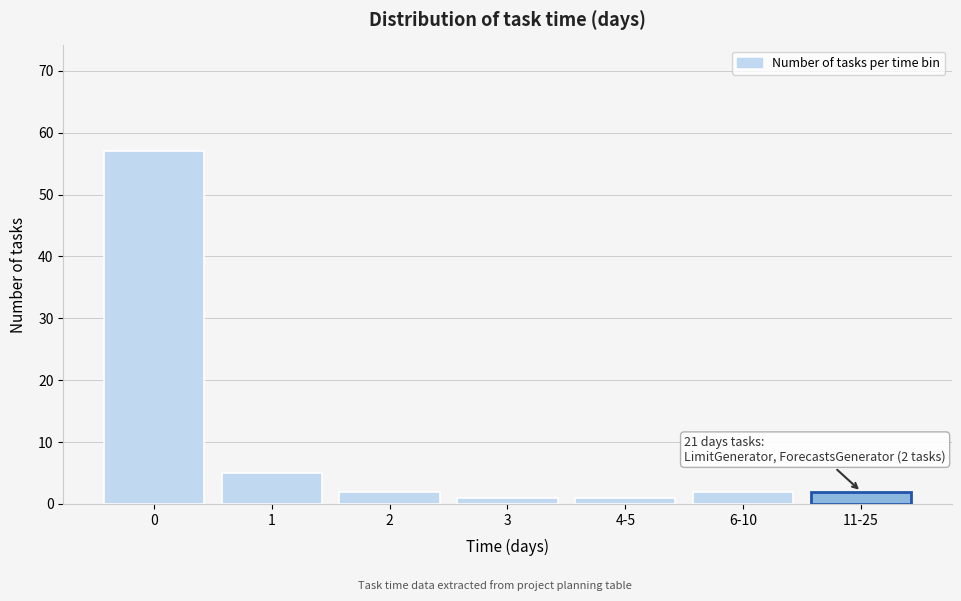

Reading right to left, what are all the values shown in this chart?

11-25=2	6-10=2	4-5=1	3=1	2=2	1=5	0=57